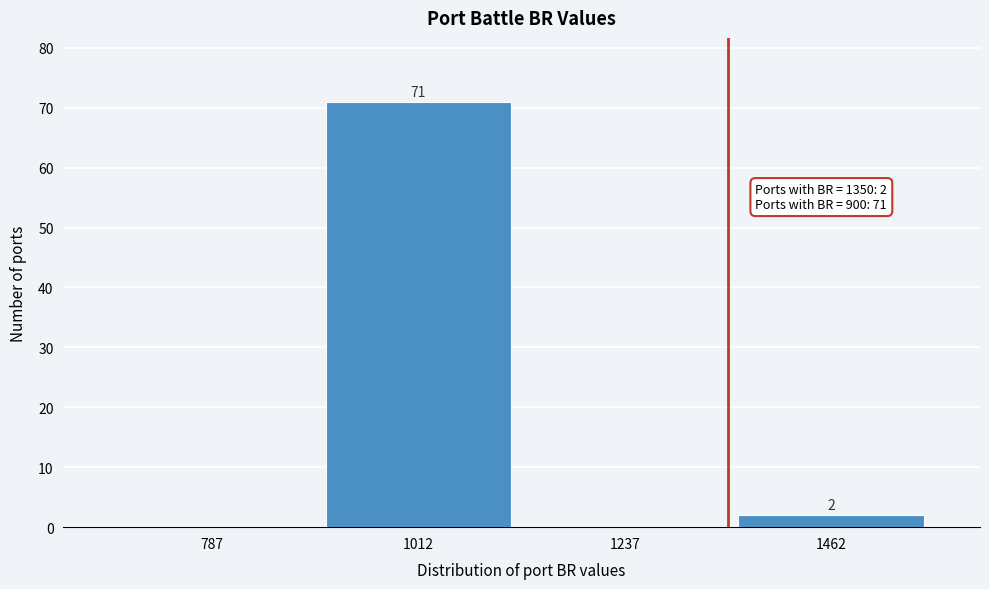

Which range on the x-axis has the tallest bar?

900 to 1125